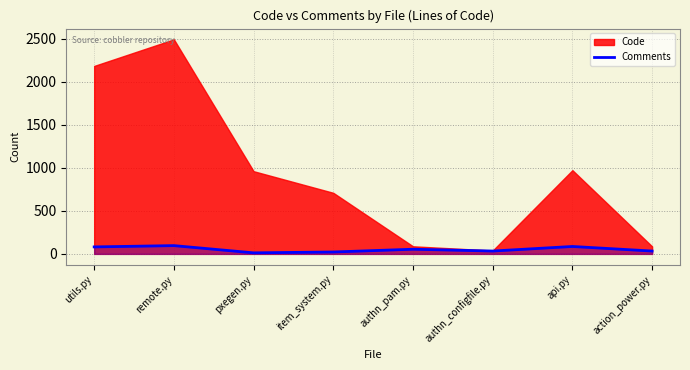

What is the change in value from authn_pam.py to authn_configfile.py?

-21